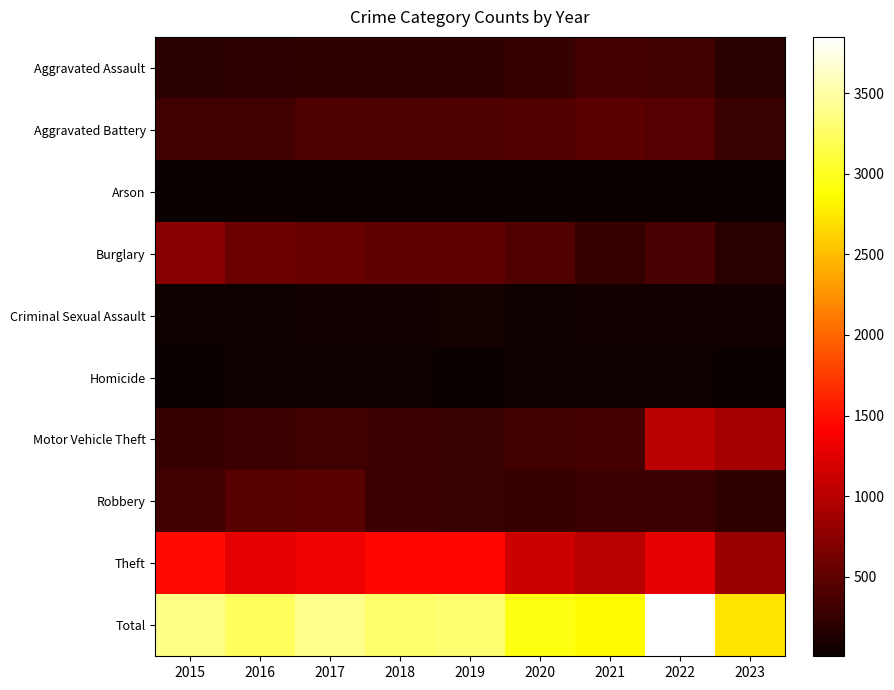

Which category has the highest value across all series?

2022